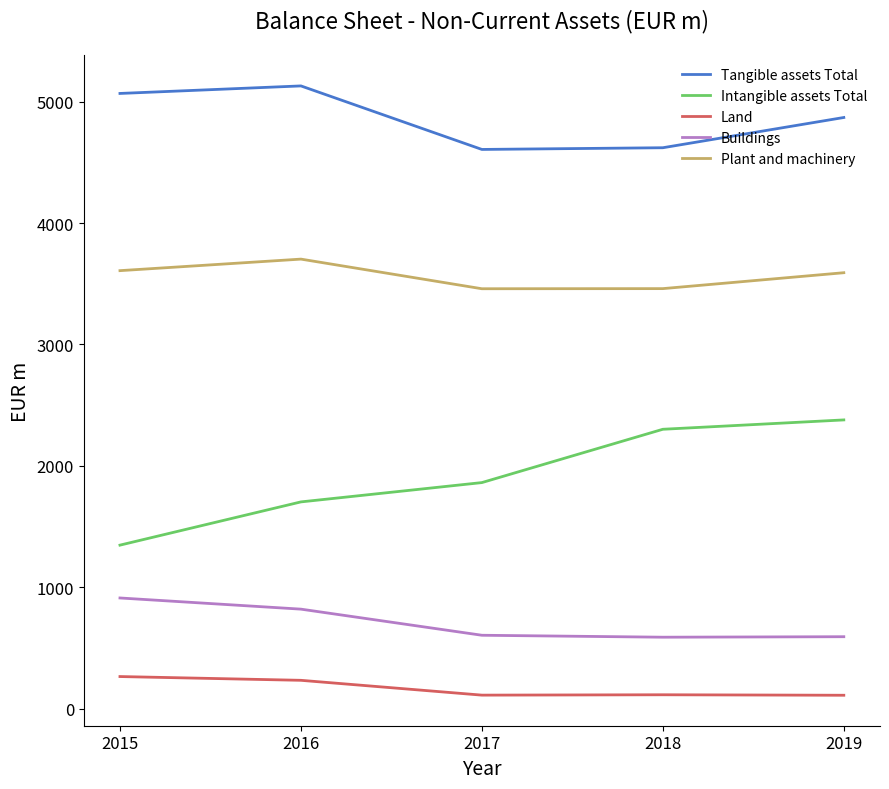

What is the sum of the Land values at 2019 and 2017?

225